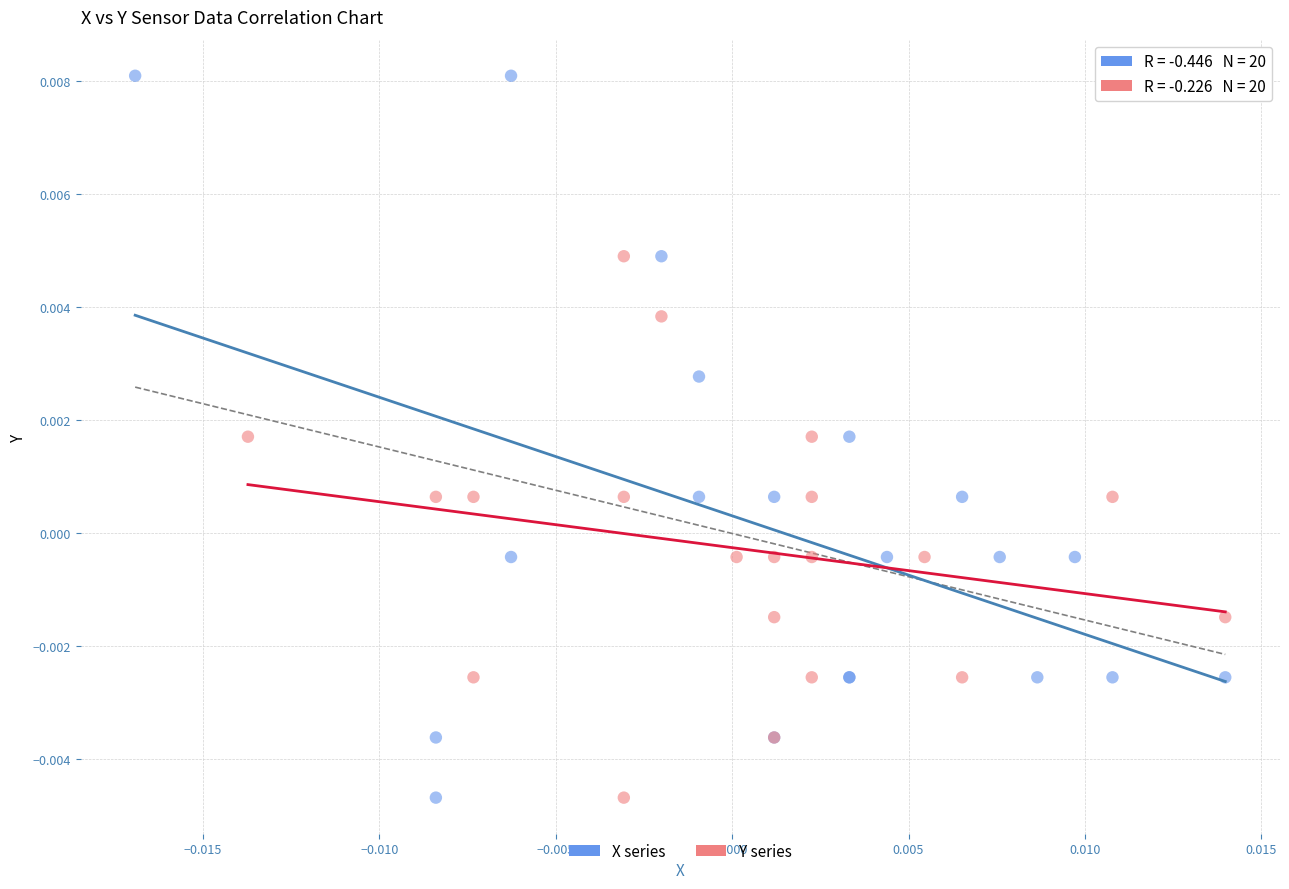

Which series contains the highest Y value?

X series